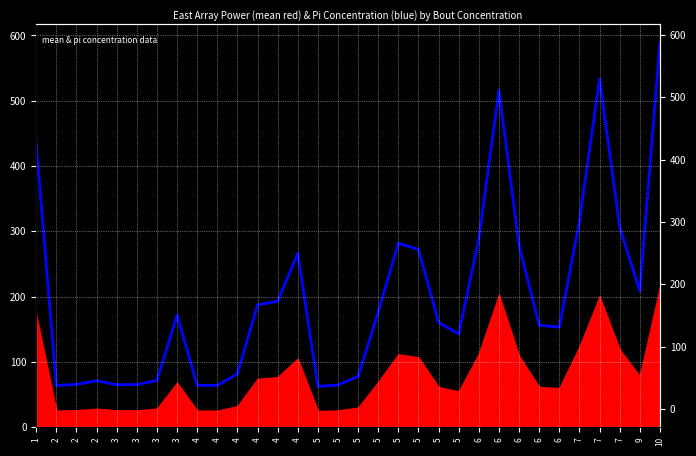

At which label is the value closest to 325?

7